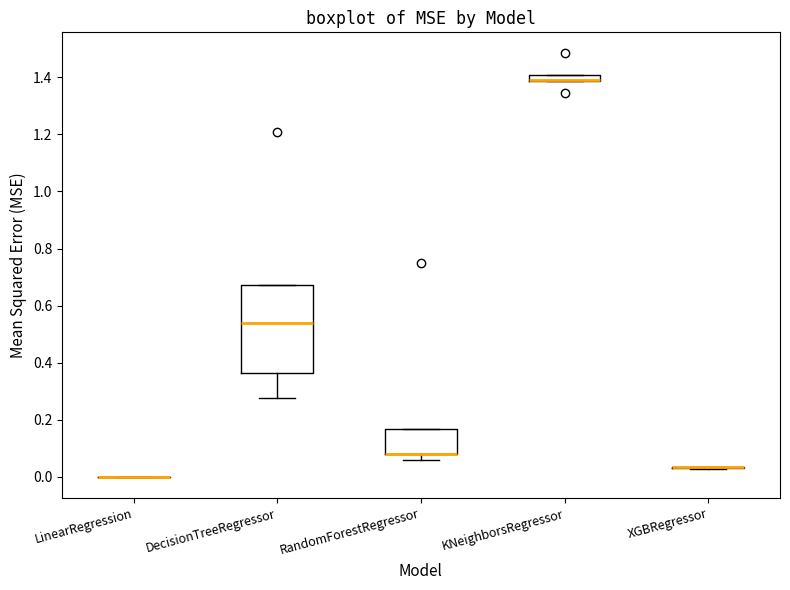

Which box is the tallest, from its lower edge to its upper edge?

DecisionTreeRegressor